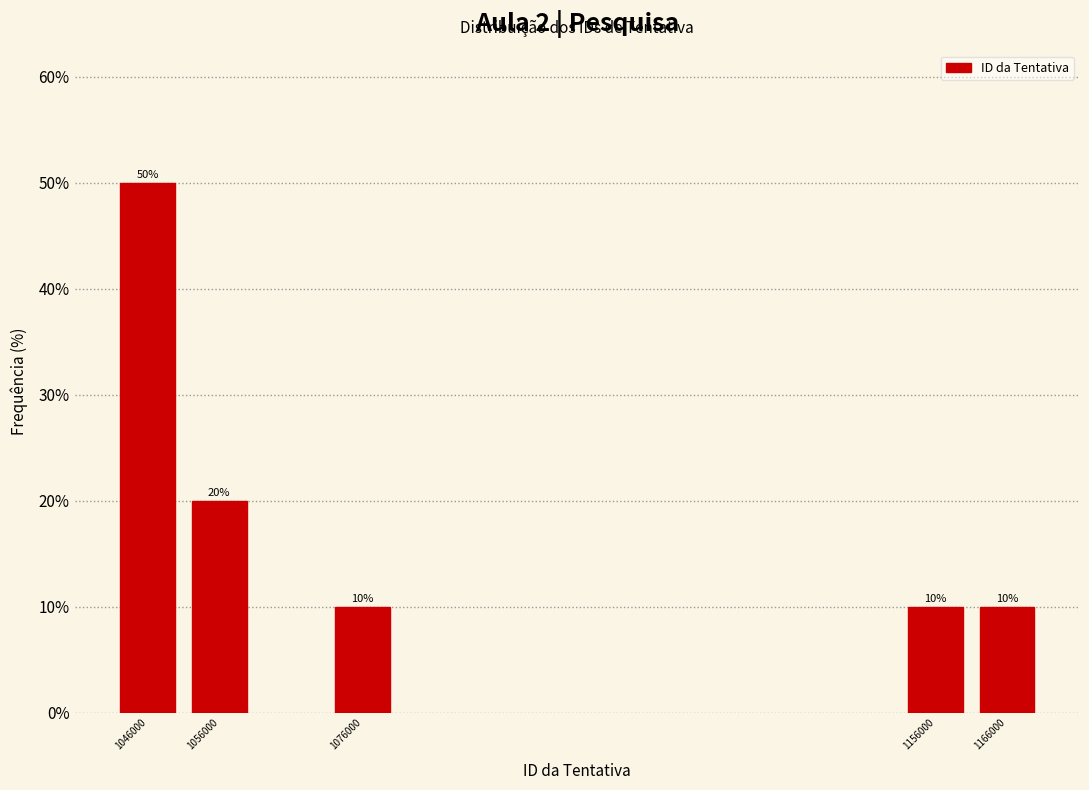

Reading left to right, list all the values displayed in this chart.

50	20	10	10	10